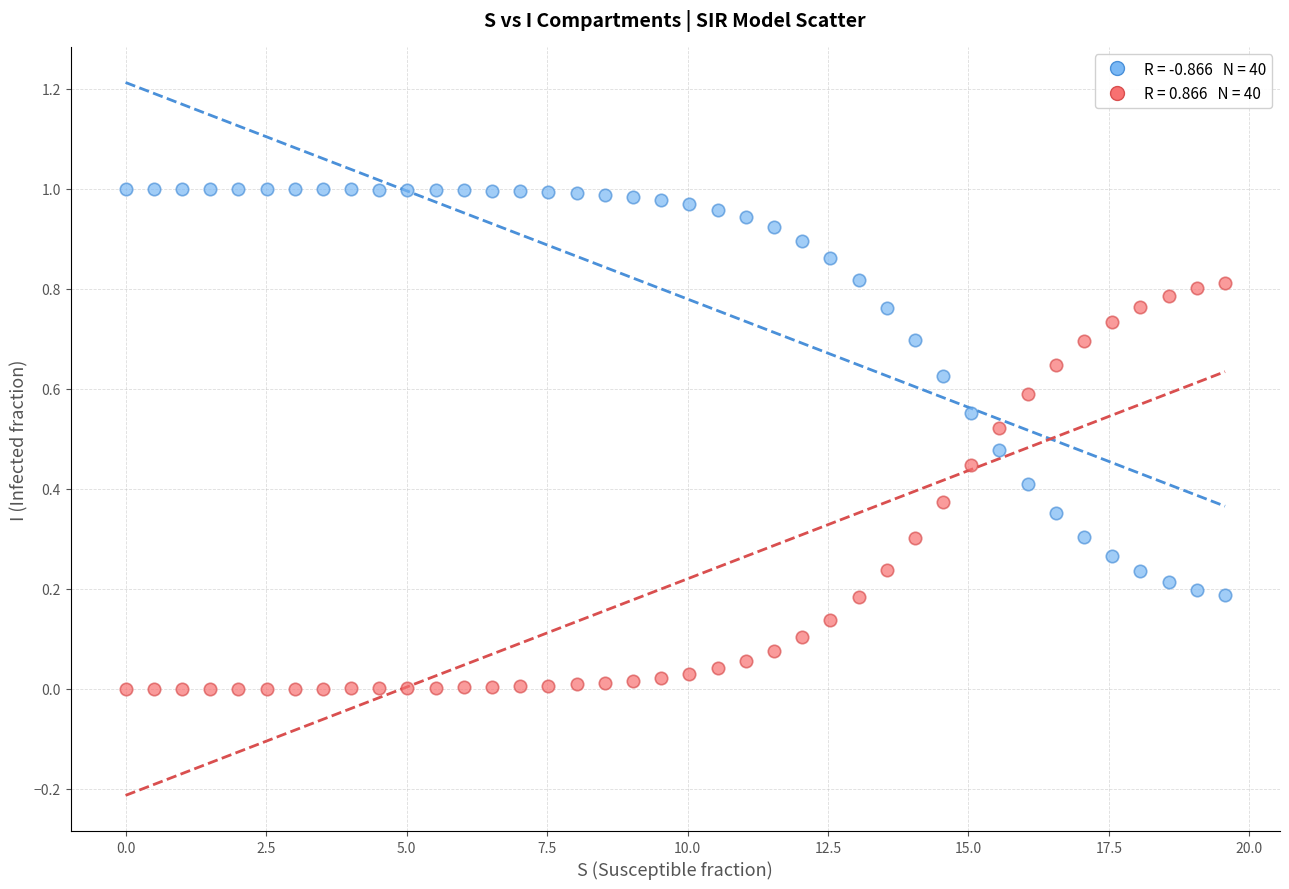

Across all data points, what is the range of X values (max minus min)?

19.6